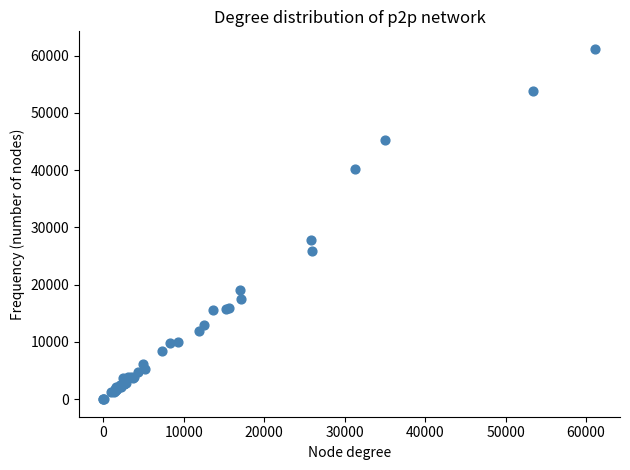

What Y value in the scatter plot is closest to 30587?

27768